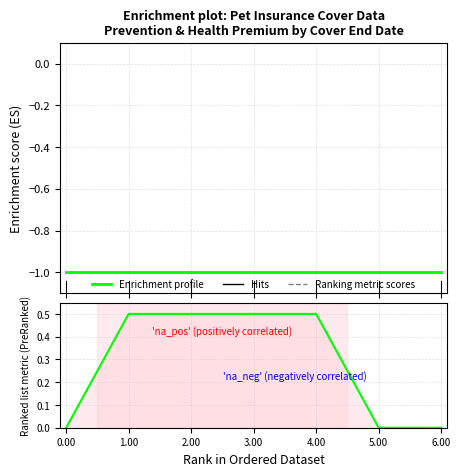

True or false: Enrichment profile and preventionPremiumInclTax intersect in this chart.

False